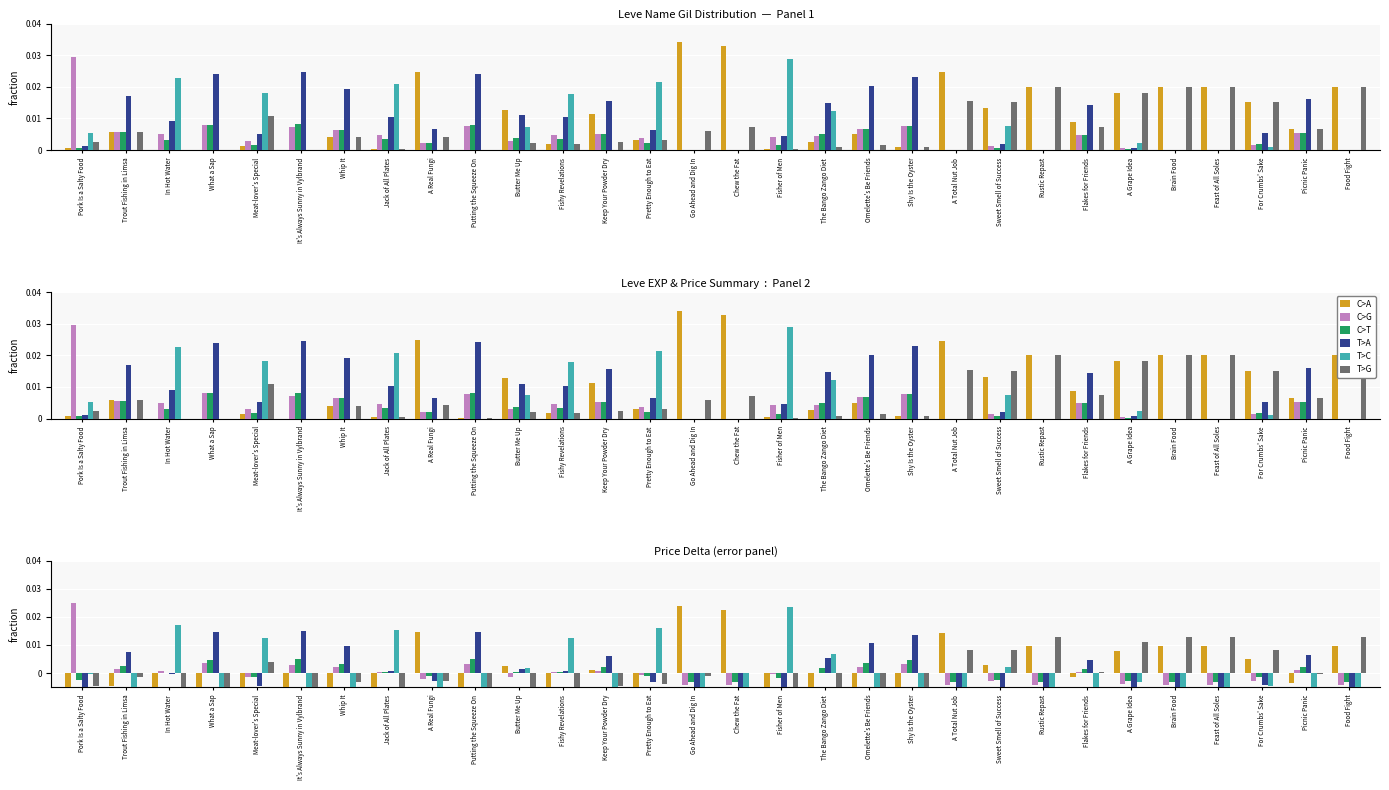

List the series in order of their peak value, lowest first.

C>T, T>G, T>A, T>C, C>A, C>G